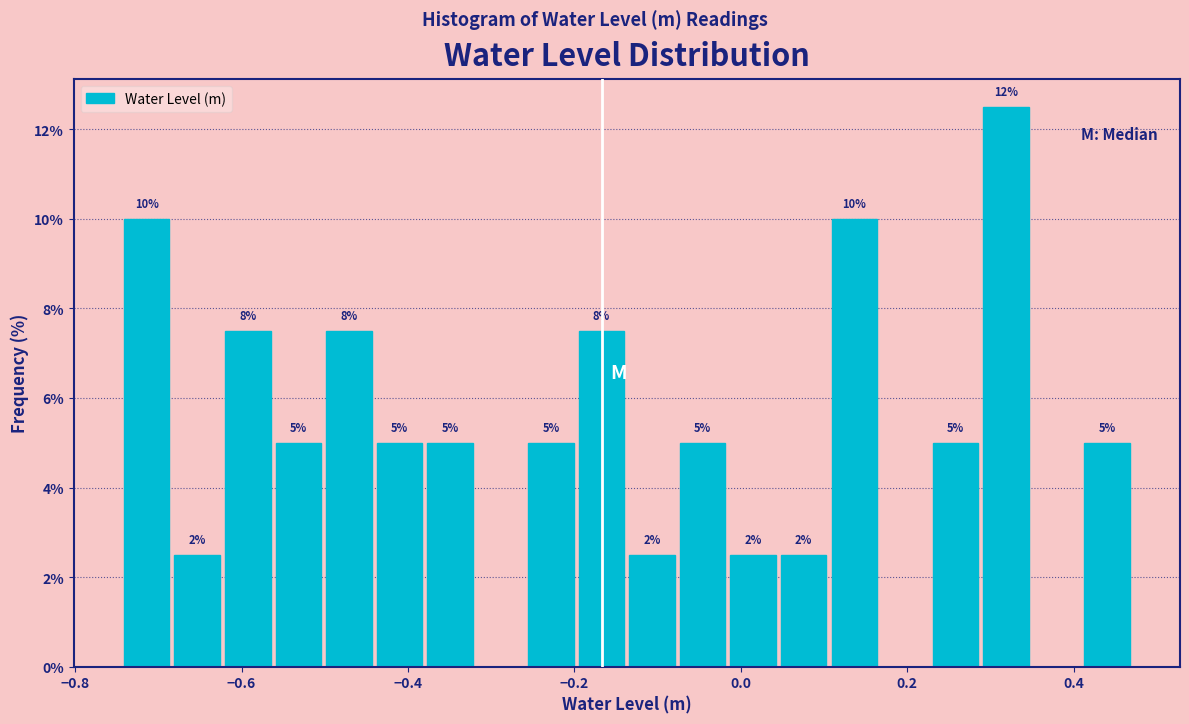

Around what value on the x-axis is the tallest bar? Give the approximate position of its centre, as read against the axis.

0.32